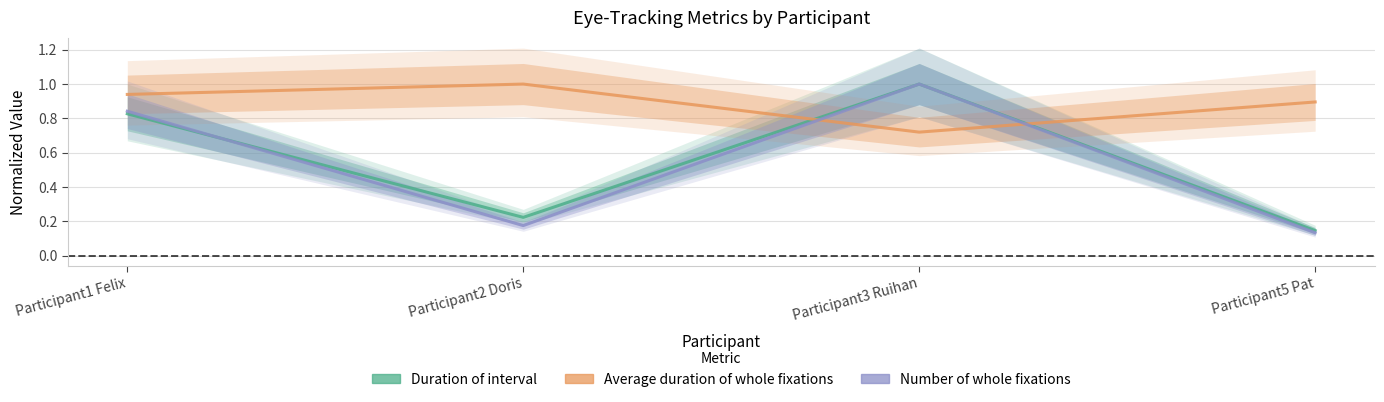

True or false: Number of whole fixations and Duration of interval cross at least once.

True